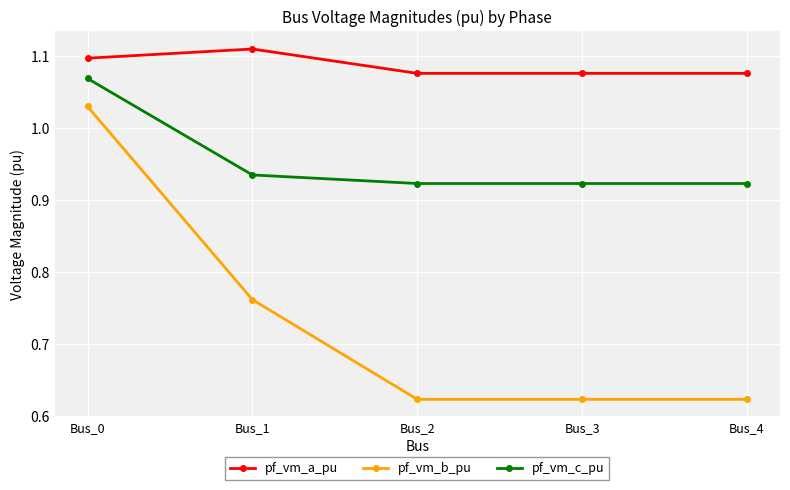

At which label does pf_vm_a_pu reach its peak?

Bus_1